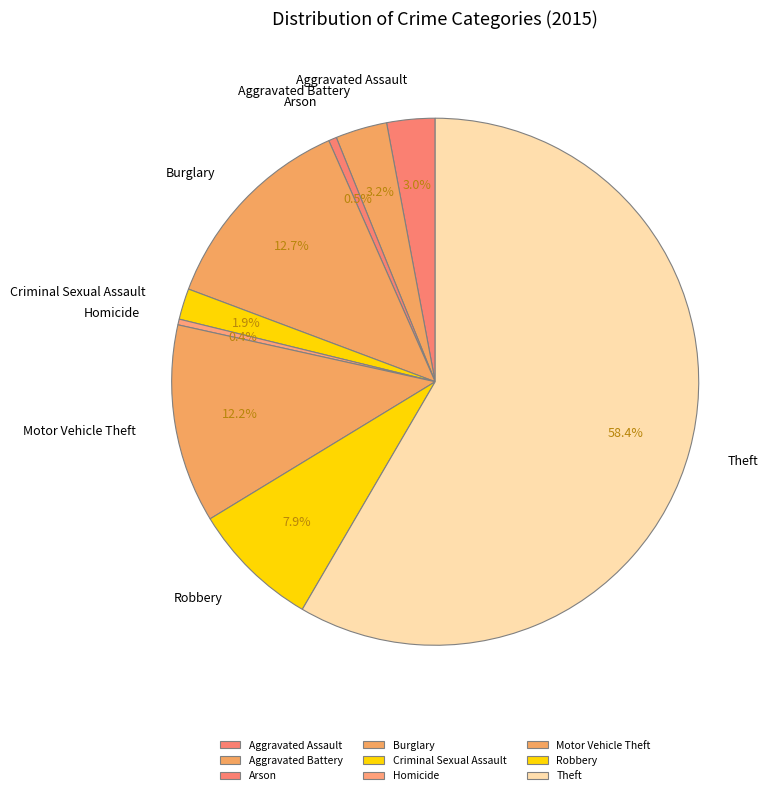

To the nearest percent, what is the combined percentage of Arson and Criminal Sexual Assault?

2%